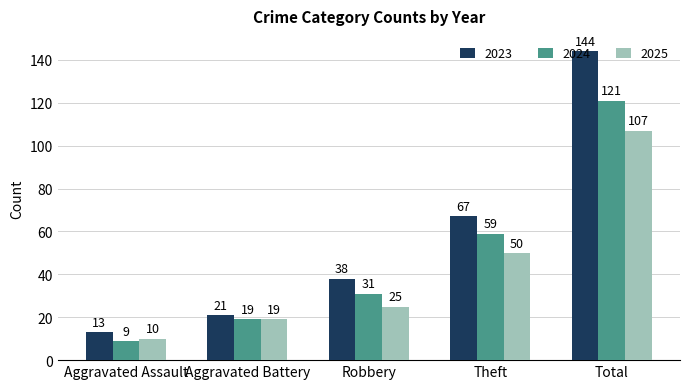

Rank the series at Theft from lowest to highest value.

2025, 2024, 2023